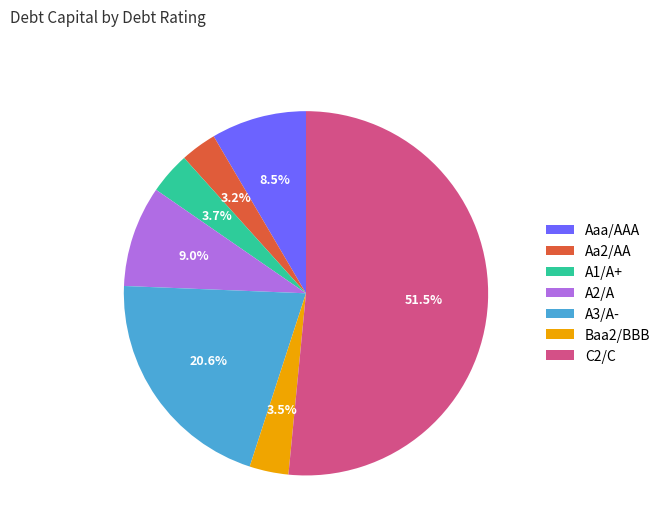

To the nearest percent, what is the combined percentage of A1/A+ and Aaa/AAA?

12%